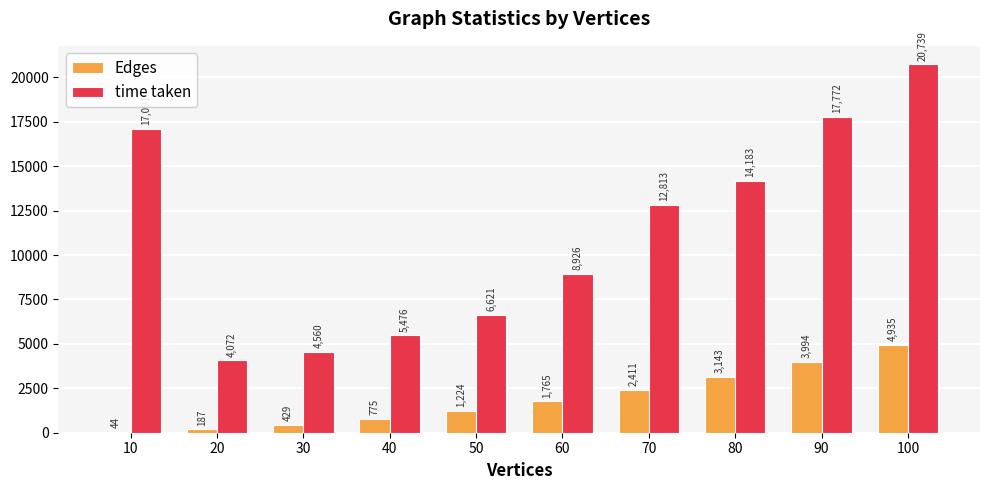

Are the bars horizontal?

No